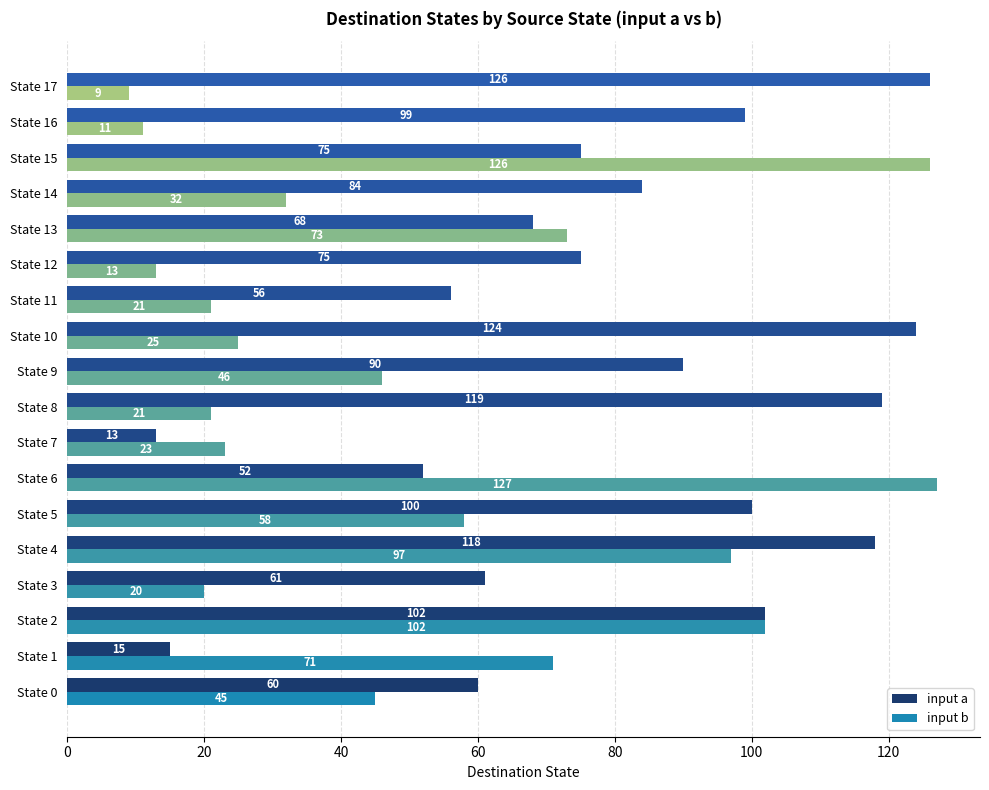

What is the average value of the input b series?

51